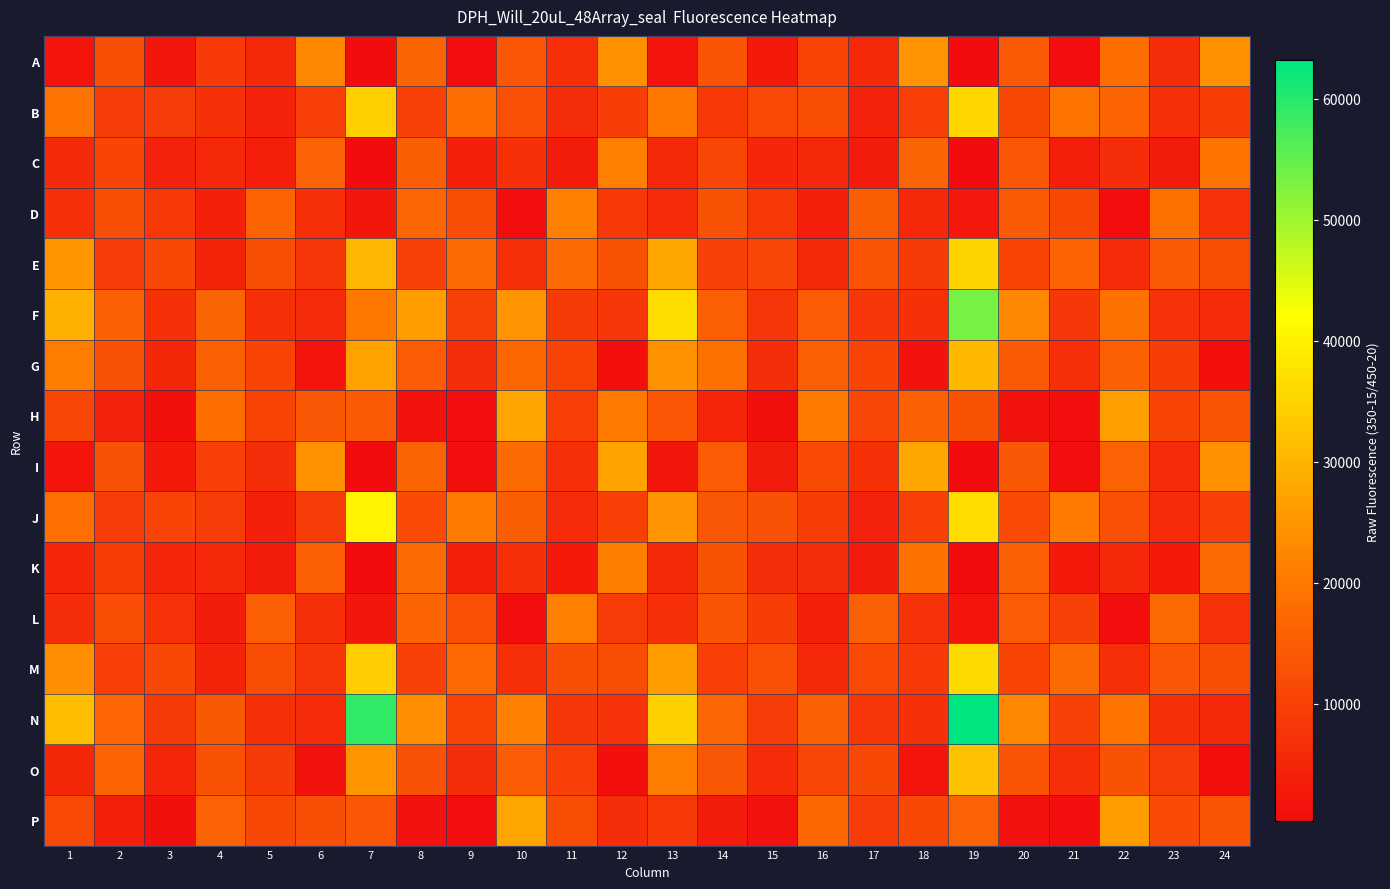

What is the greatest value displayed?

63205